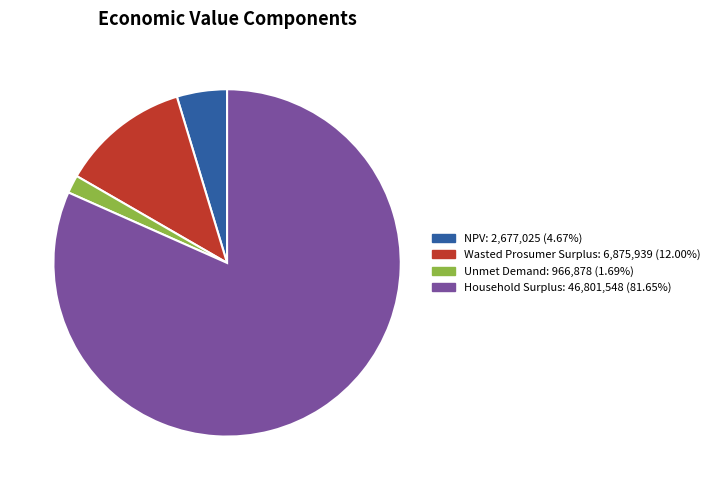

Which slice is the largest?

Household Surplus